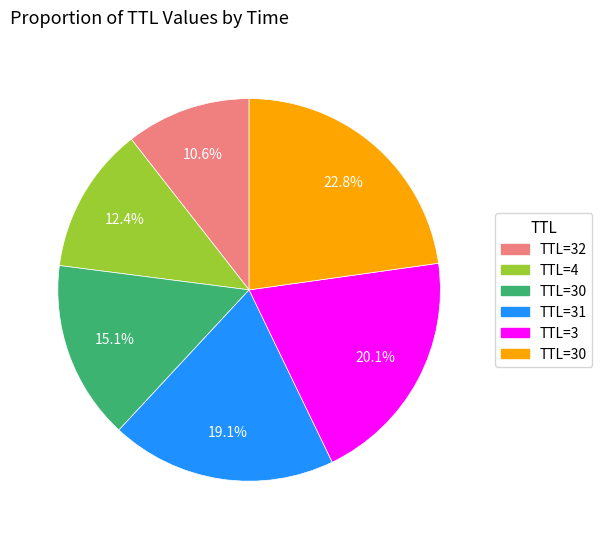

Is there any slice that represents more than half of the pie?

No